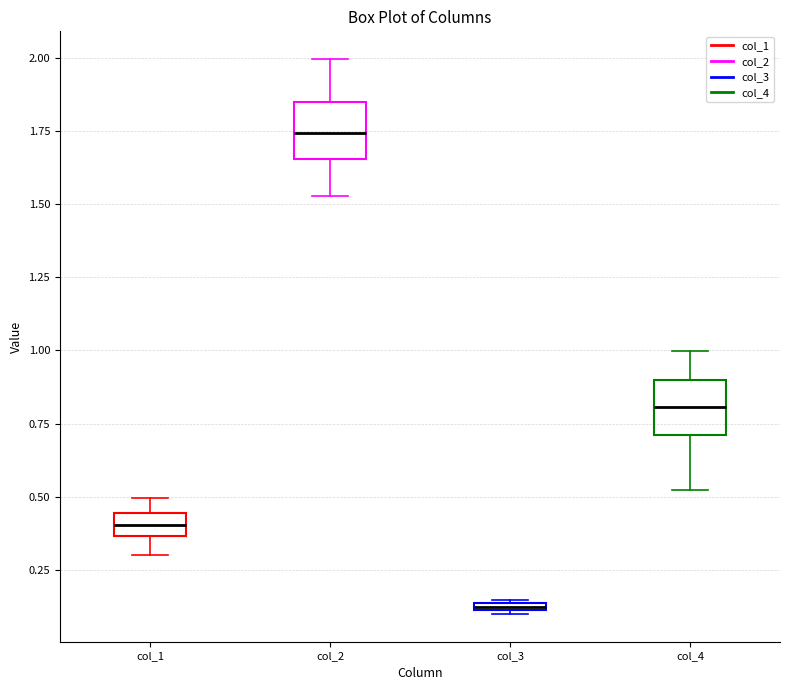

Which box has the highest median line?

col_2